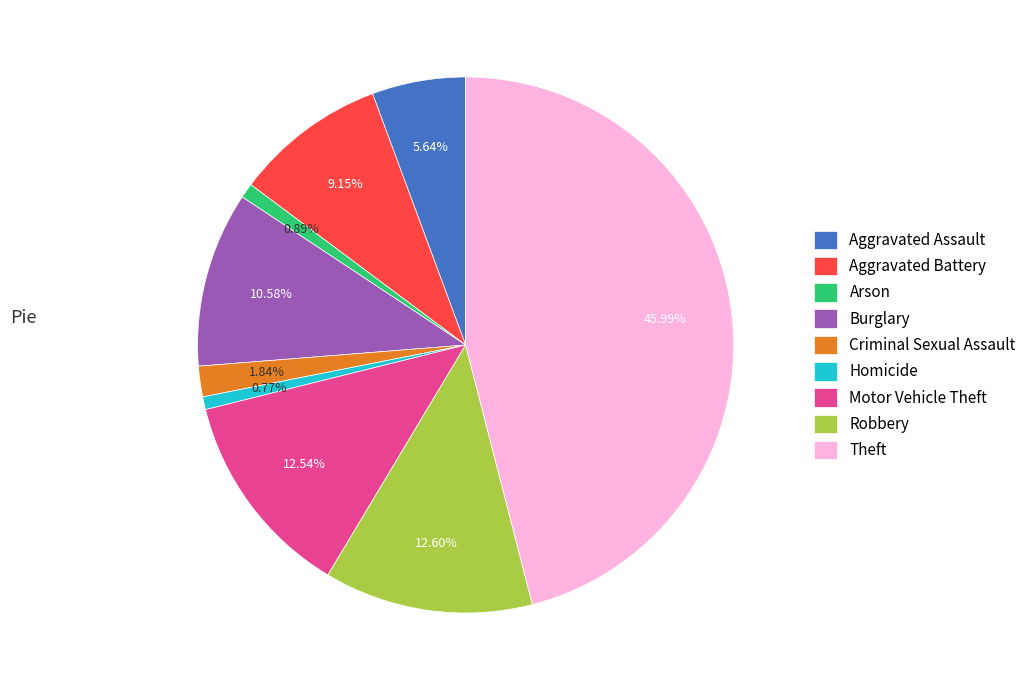

What is the largest slice in the pie chart?

Theft